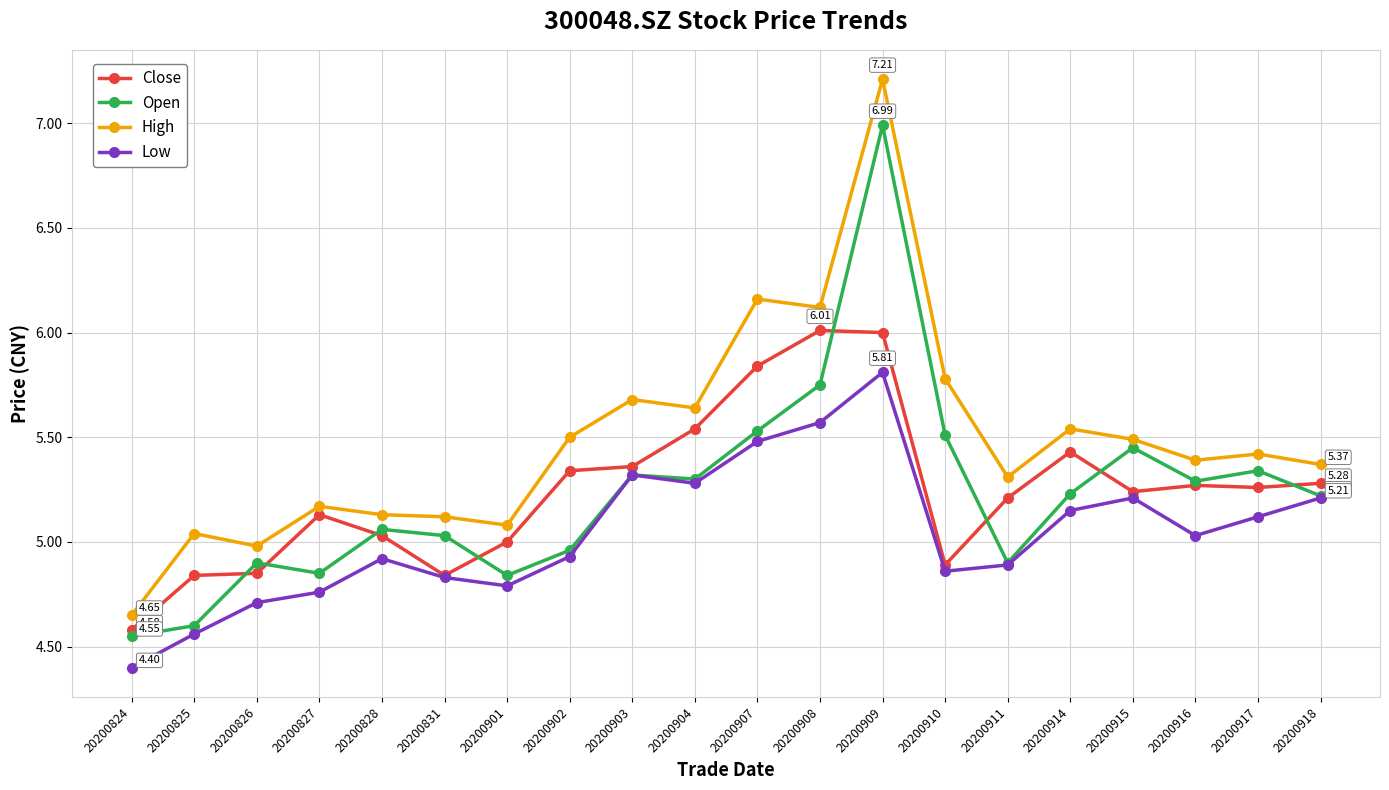

At which category does Open reach its first local peak?

20200826